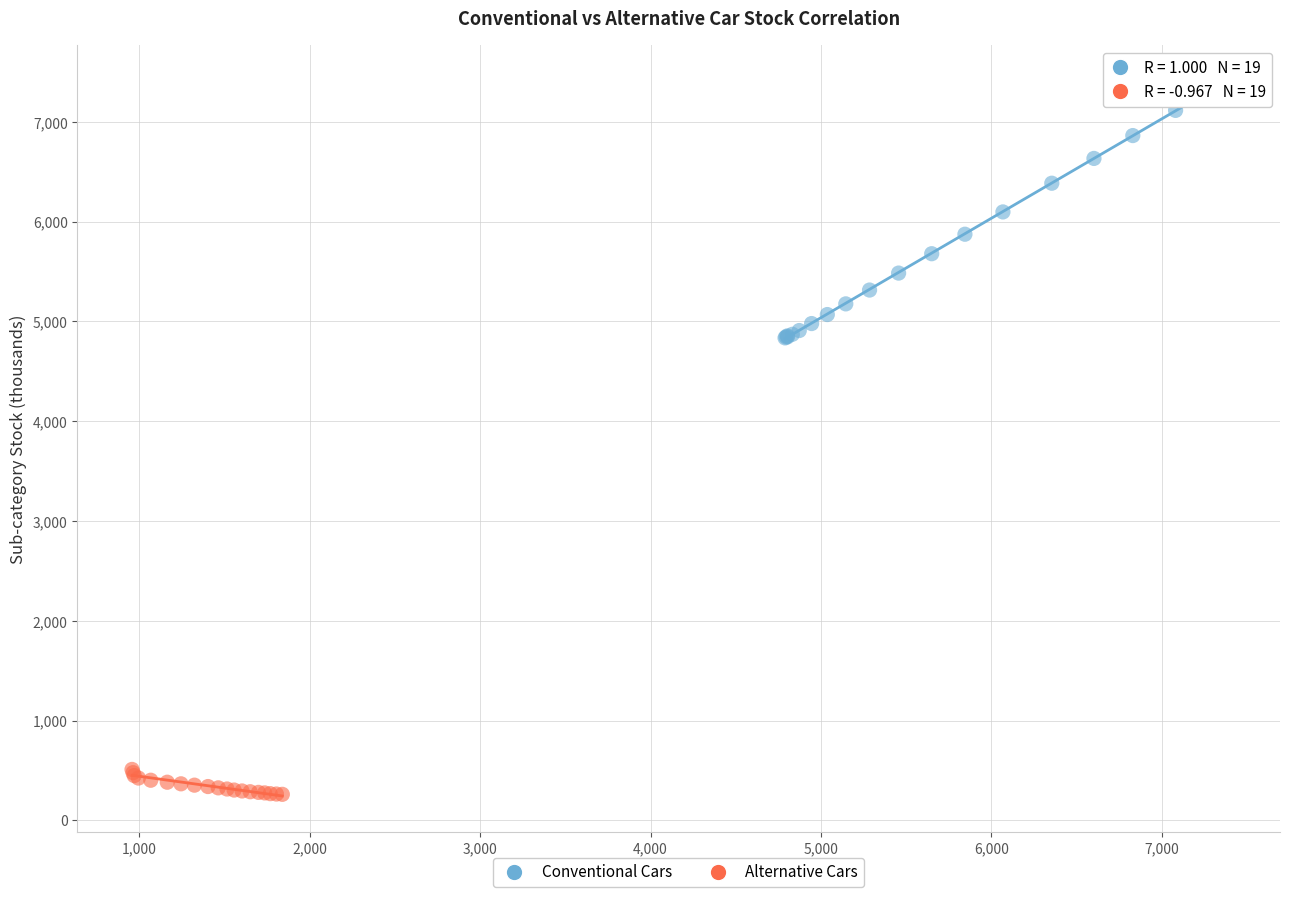

Which series reaches the maximum Y coordinate?

Conventional Cars